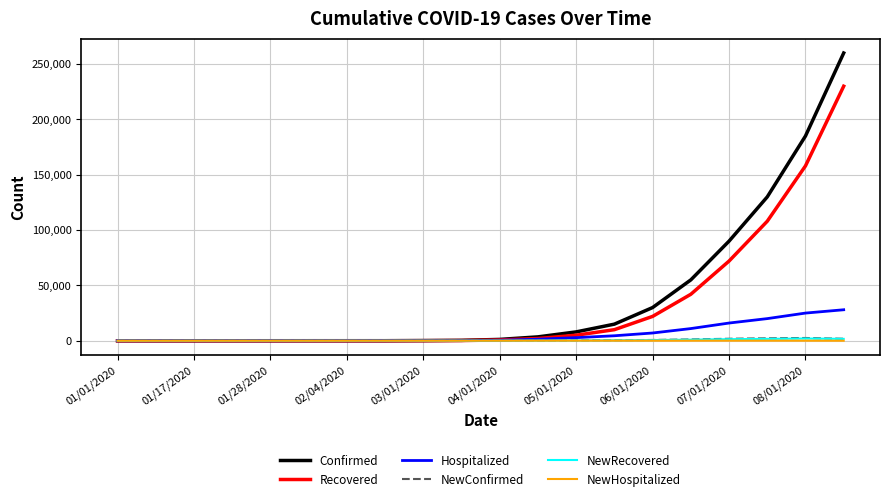

Which series has the largest range (max minus min)?

Confirmed